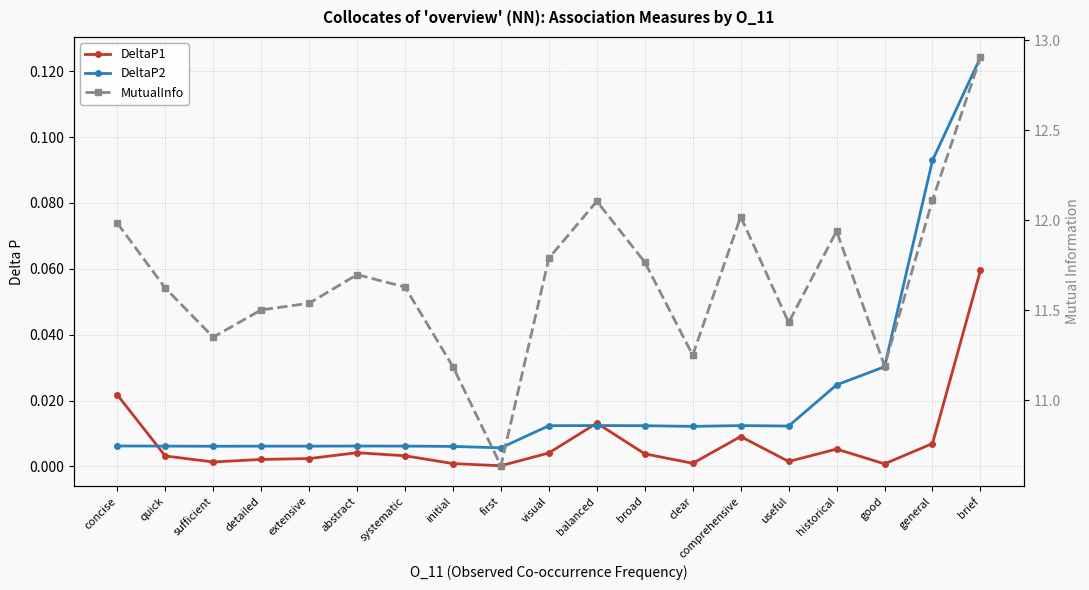

What is the maximum value shown in the chart?

12.9